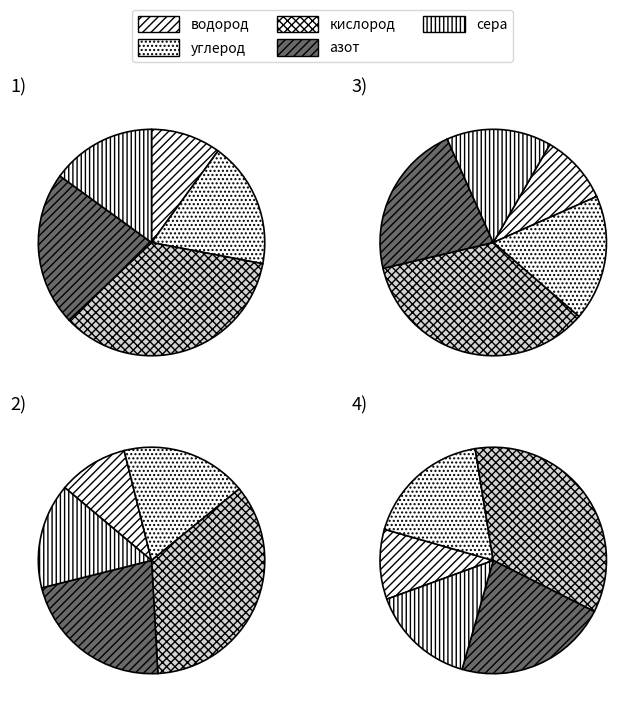

Is it true that s2 is 1% of the pie?

False